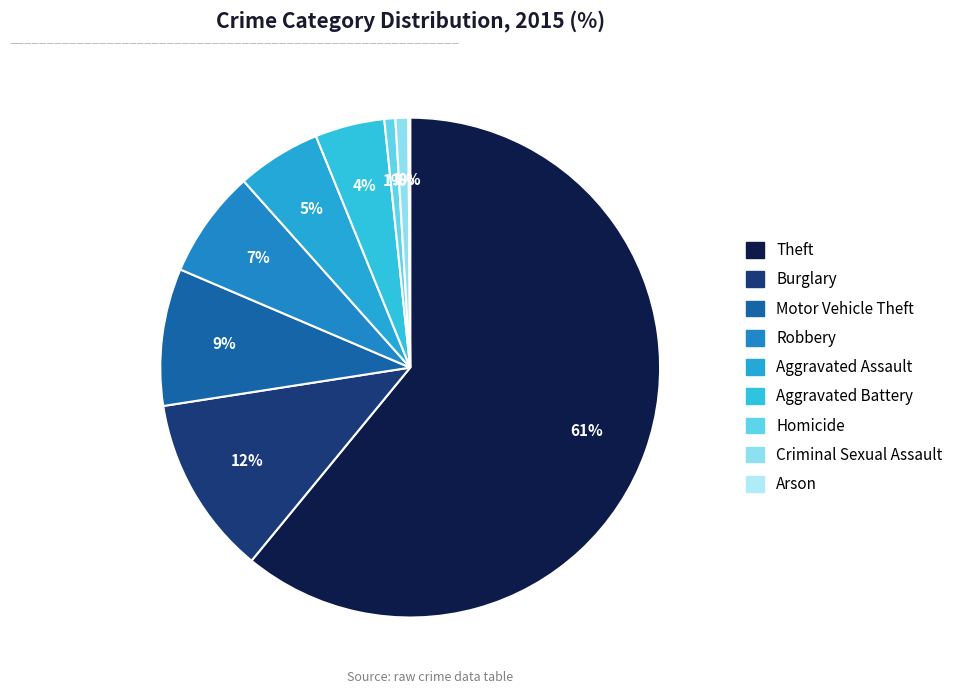

Count the number of slices in the pie.

9